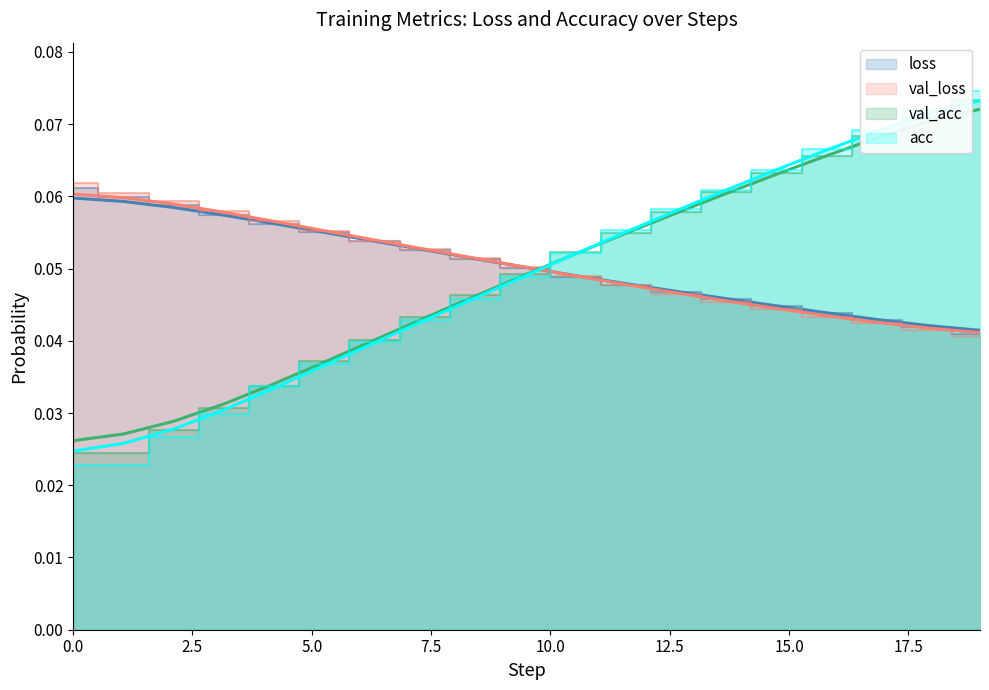

Count the acc values in the range 0 to 1.

20